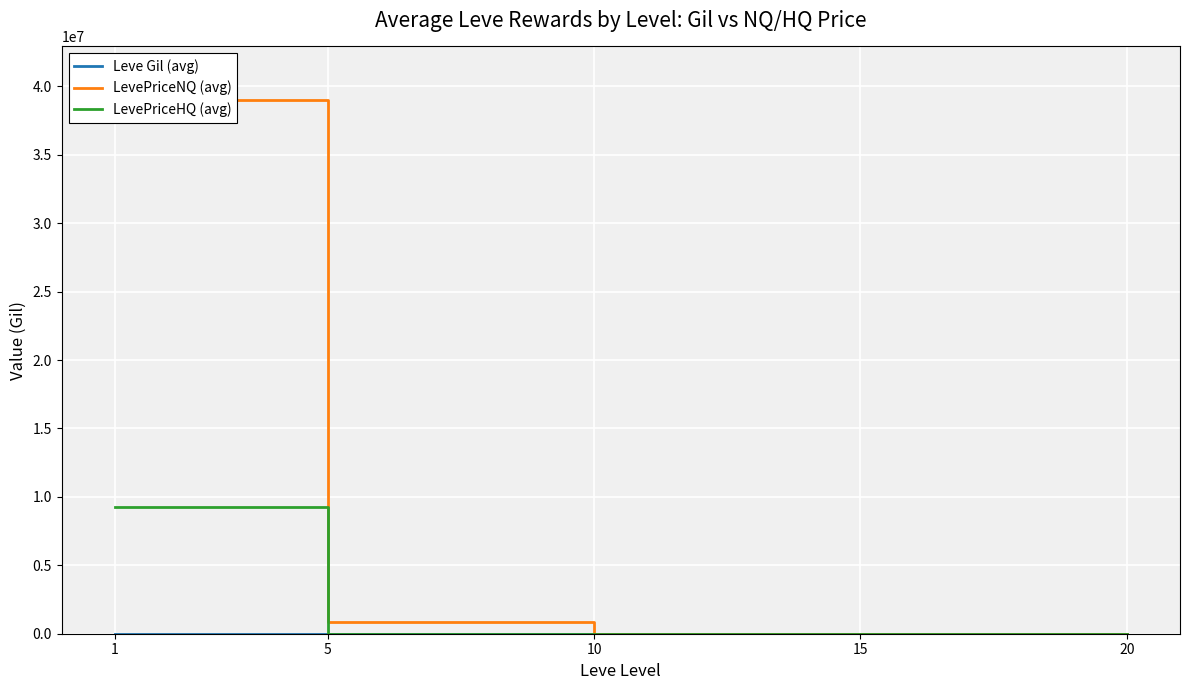

At which label does LevePriceNQ (avg) first exceed 5536?

1